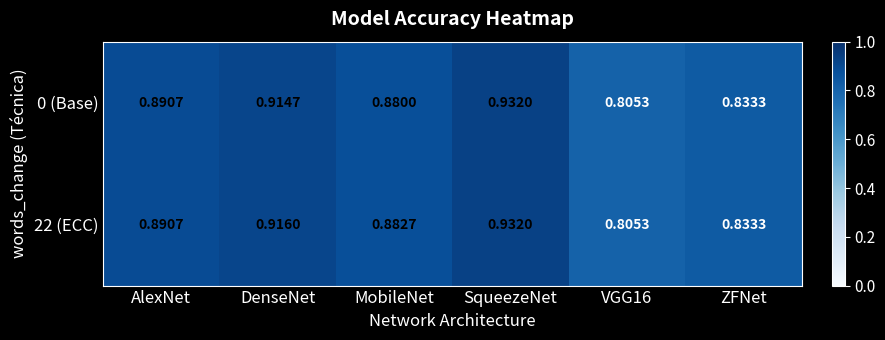

At which category does the chart reach its minimum across all series?

VGG16